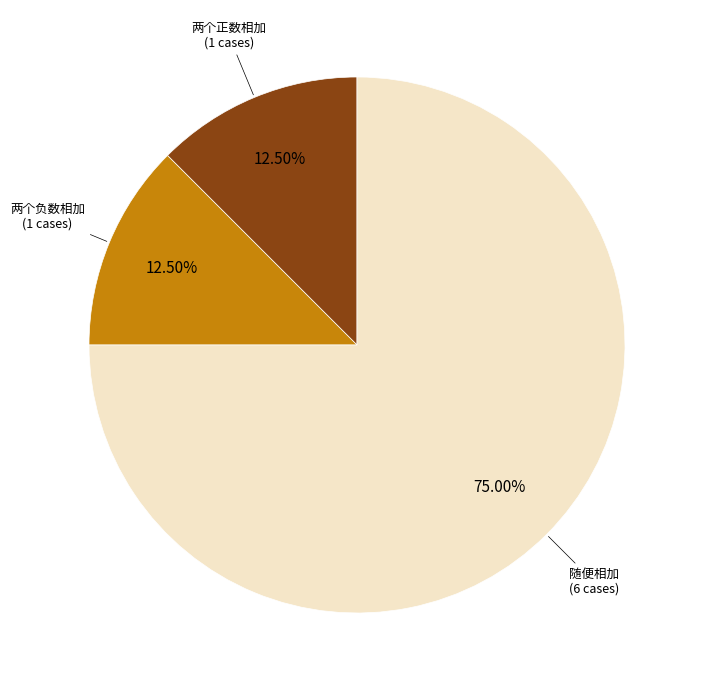

Is there a majority slice in this chart?

Yes